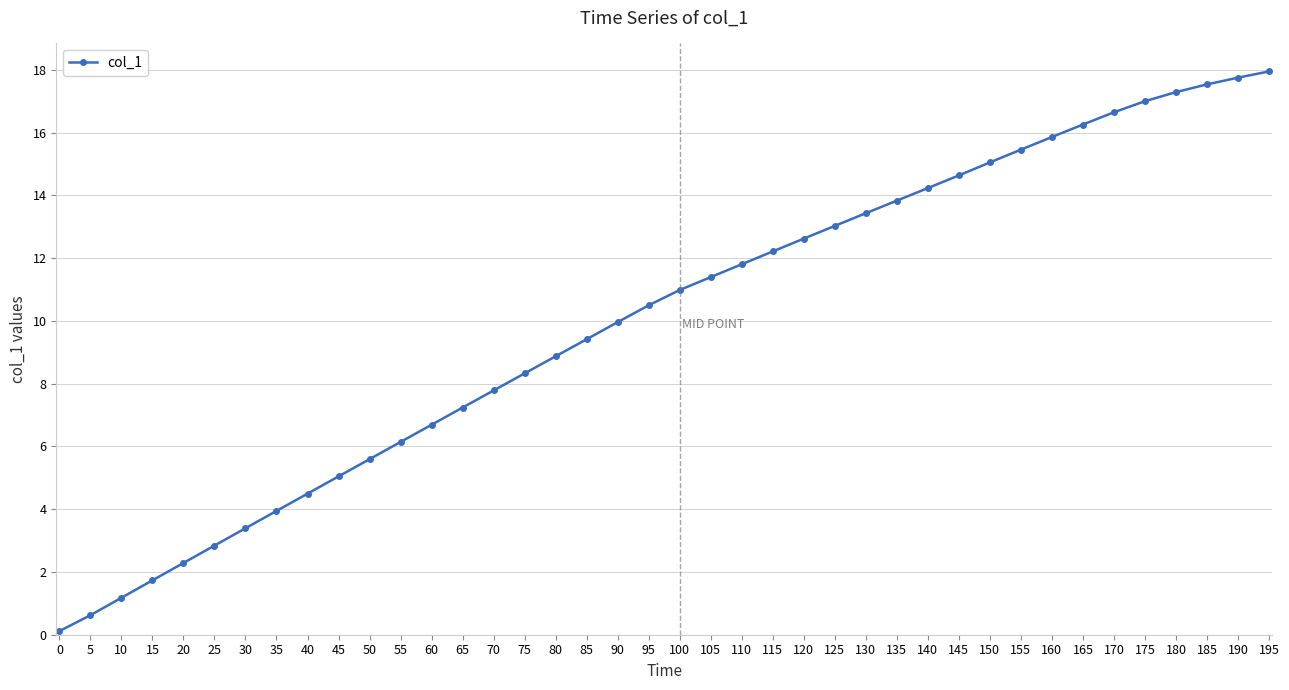

What is the sum of all values?

401.1